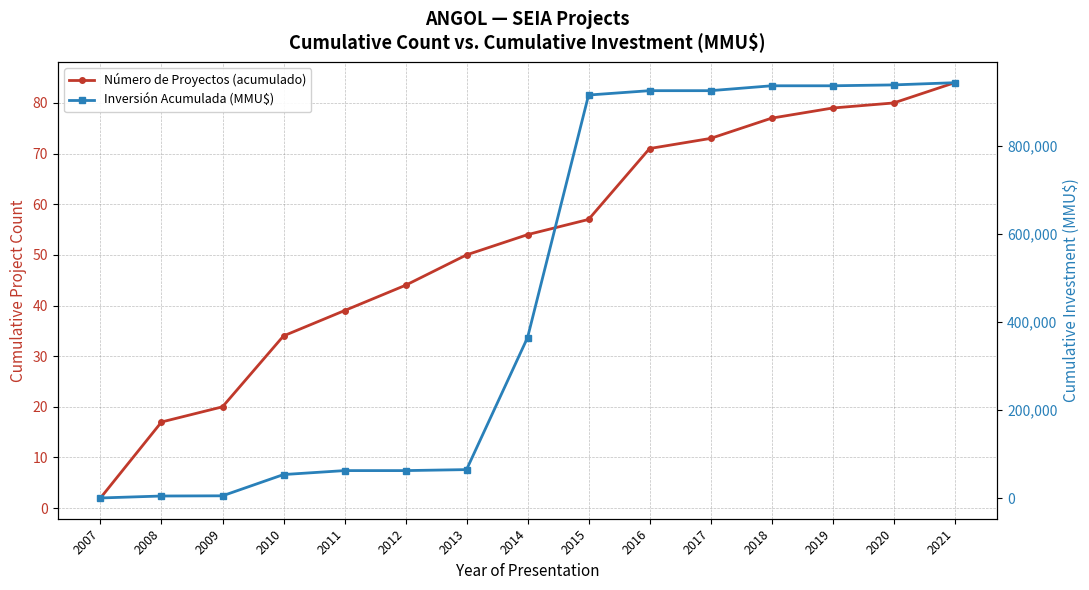

What is the sum of all Inversión Acumulada (MMU$) values?

7146567